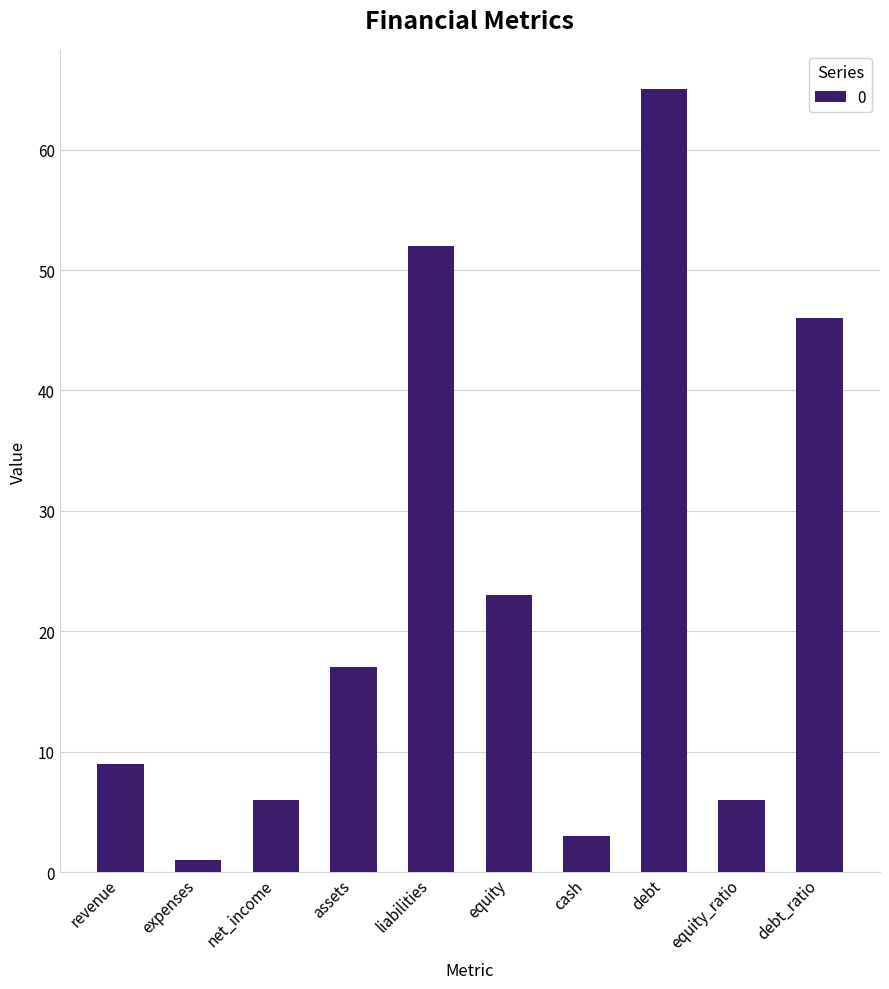

What is the maximum value shown in the chart?

65